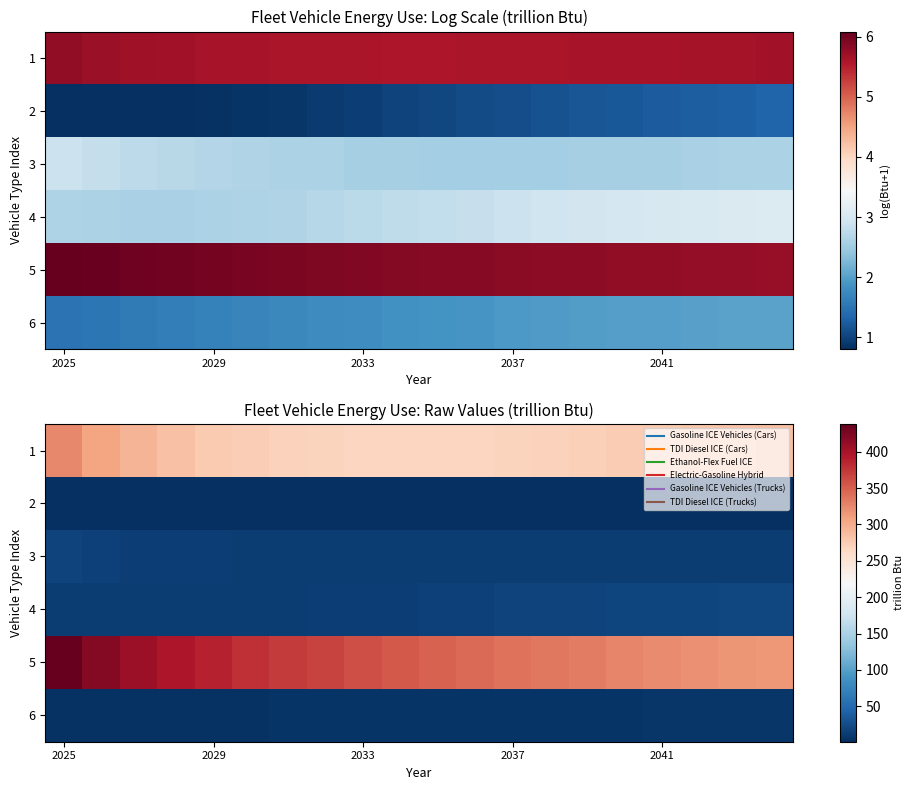

At how many categories does at least one series exceed 161?

20